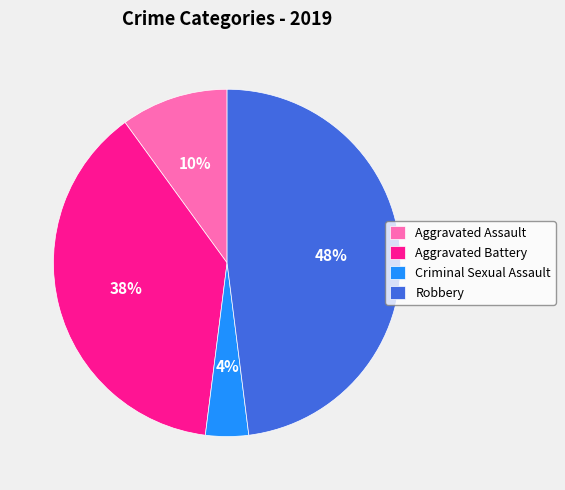

How many segments does this pie chart have?

4